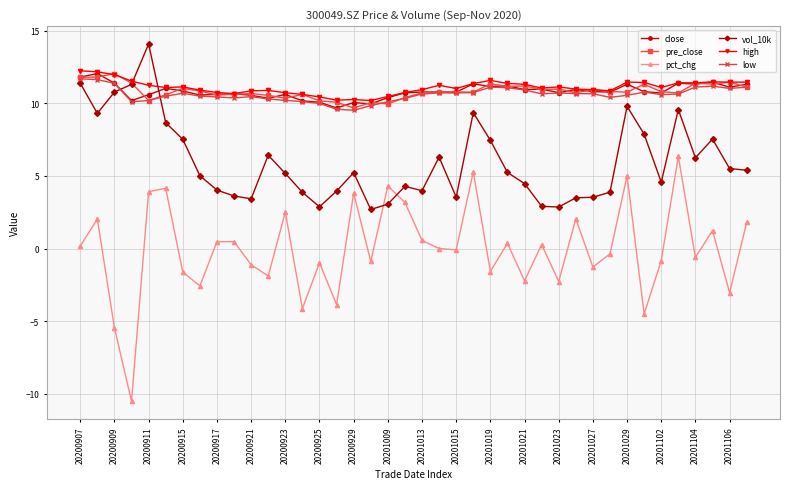

True or false: pct_chg has more than 0 interior local peaks.

True